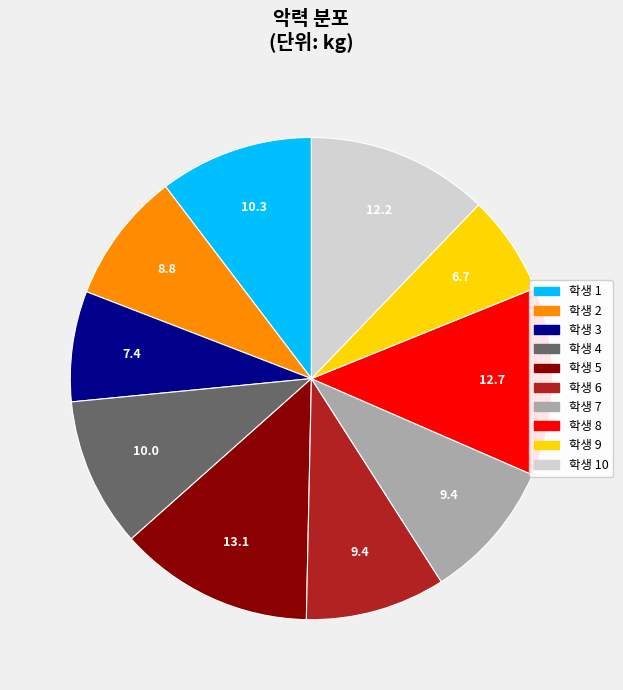

Is there a majority slice in this chart?

No